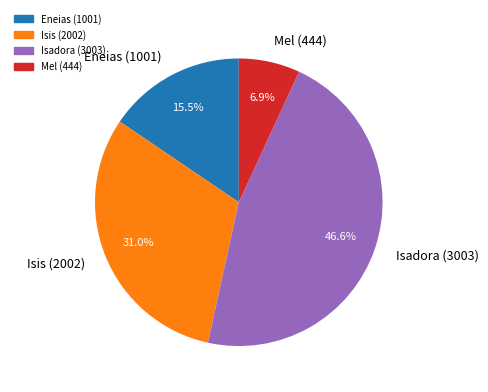

Approximately how many times larger is the value at Mel (444) compared to Eneias (1001)?

0.4